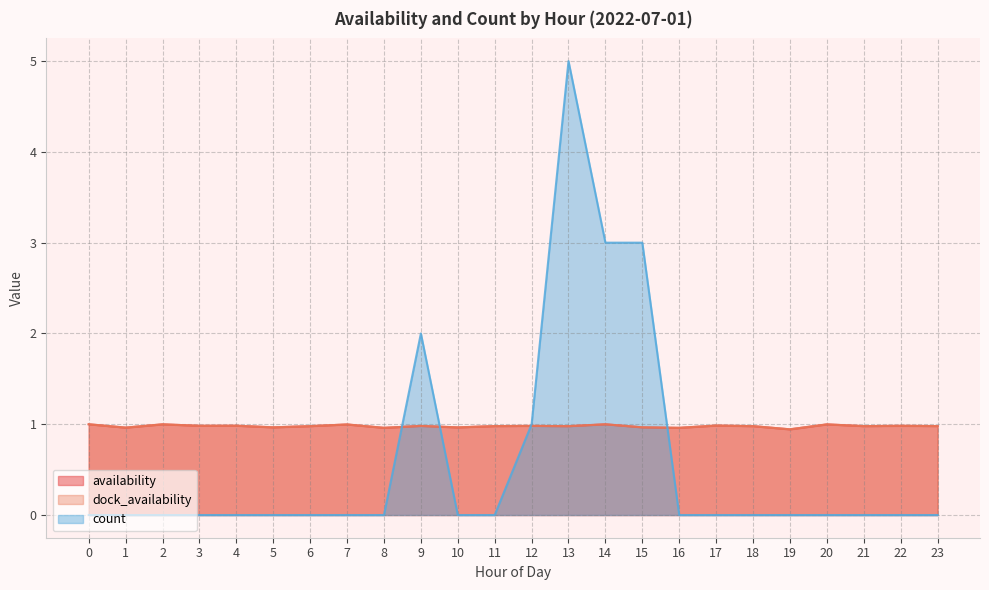

What is the value of the availability point at the 14th from the left?

1.0